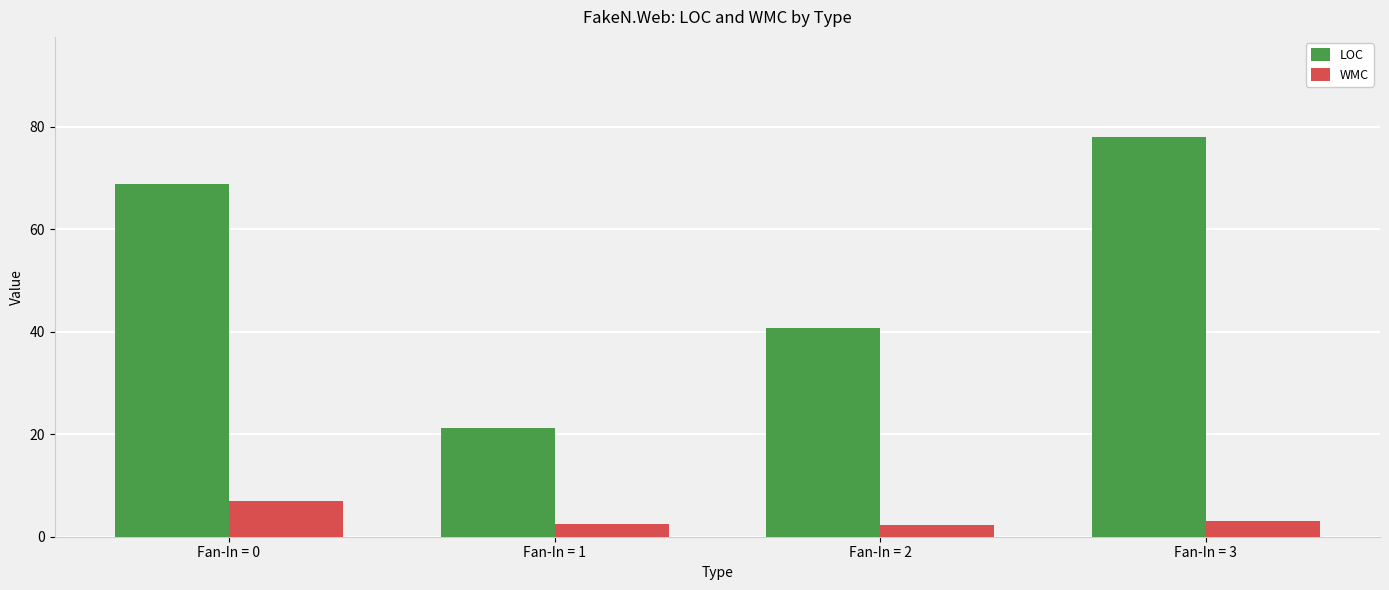

What is the value of the WMC bar at the 3rd from the left?

2.2